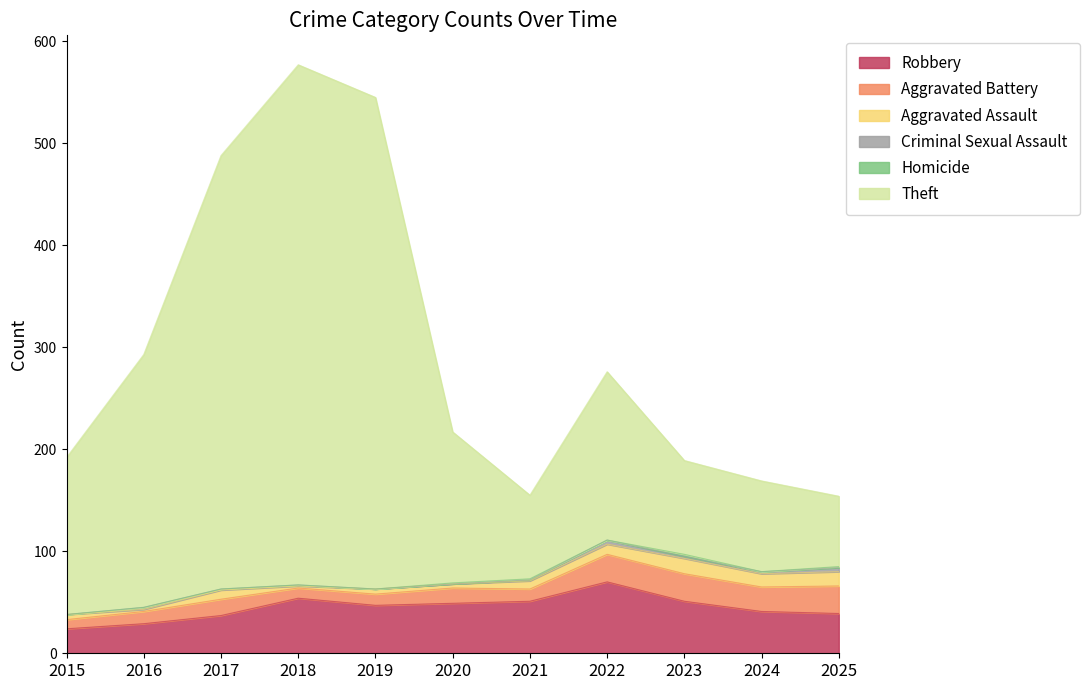

True or false: Aggravated Battery and Theft cross at least once.

False